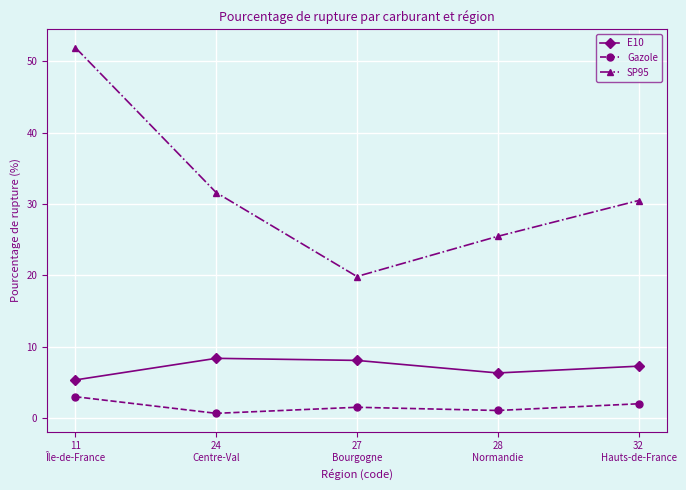

What position from the left is 24
Centre-Val?

2